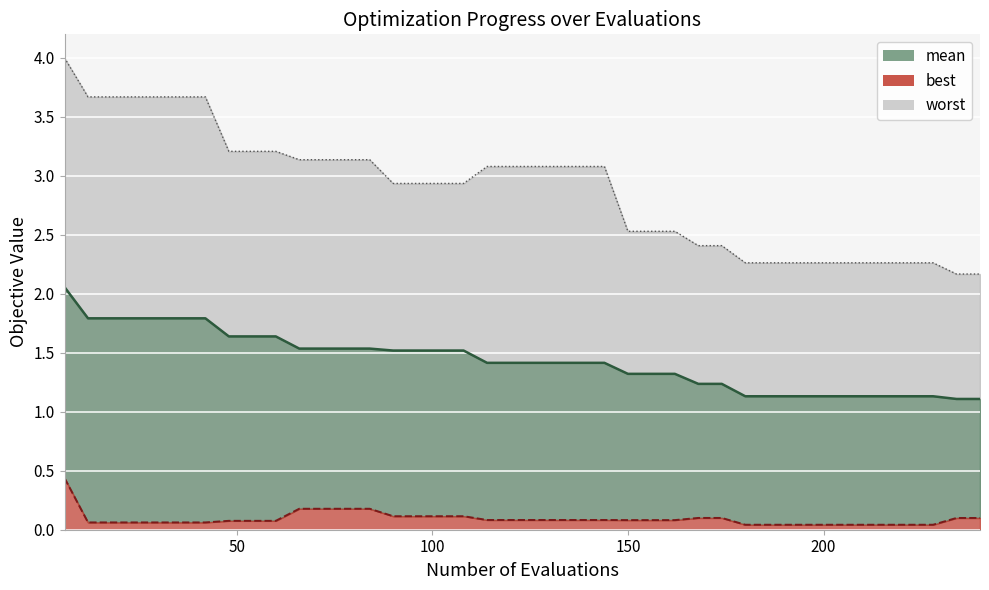

What value does the best series have at 42?

0.1